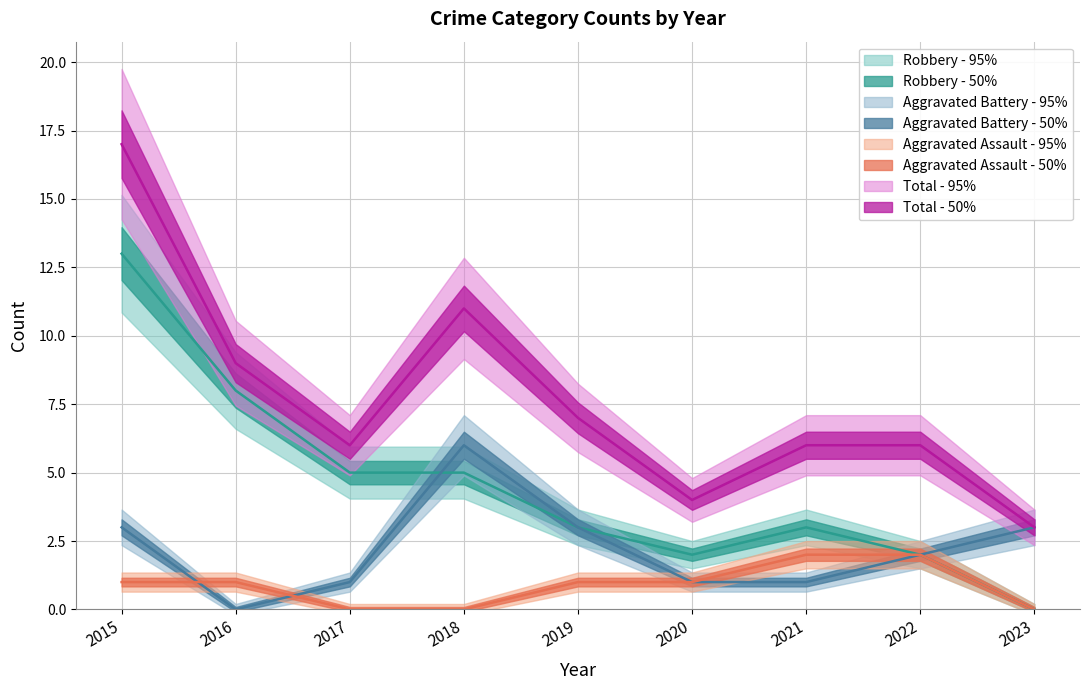

What is the value of the Robbery point at the 2nd from the left?

8